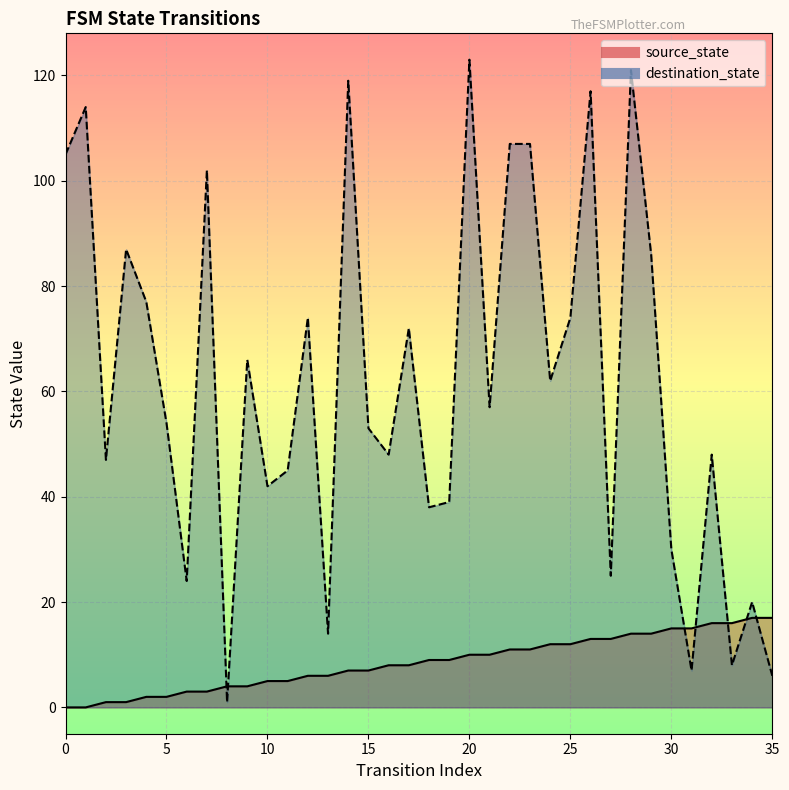

How many positive values does the source_state series have?

34